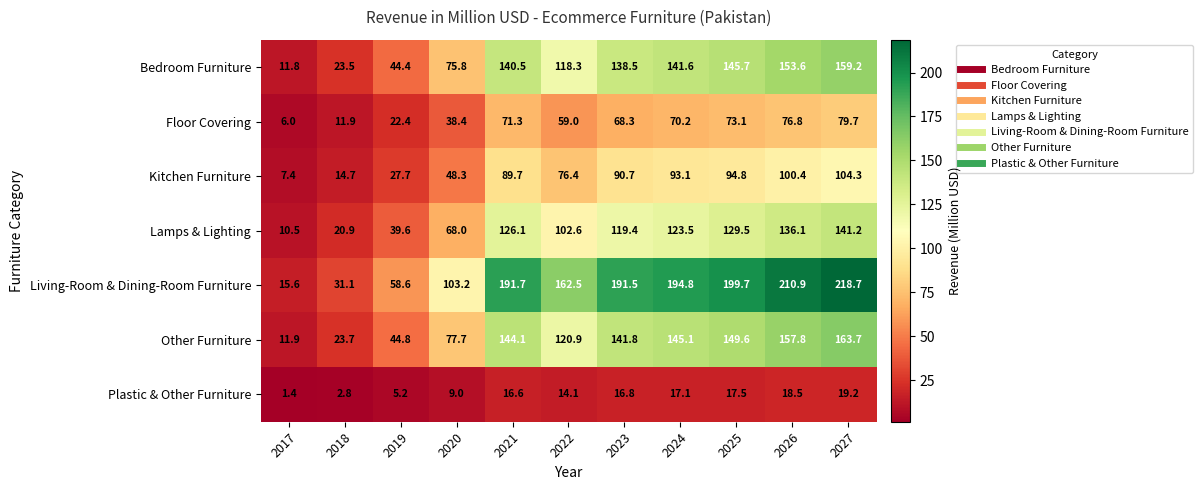

The Other Furniture series shows 149.6 at 2025. True or false?

True